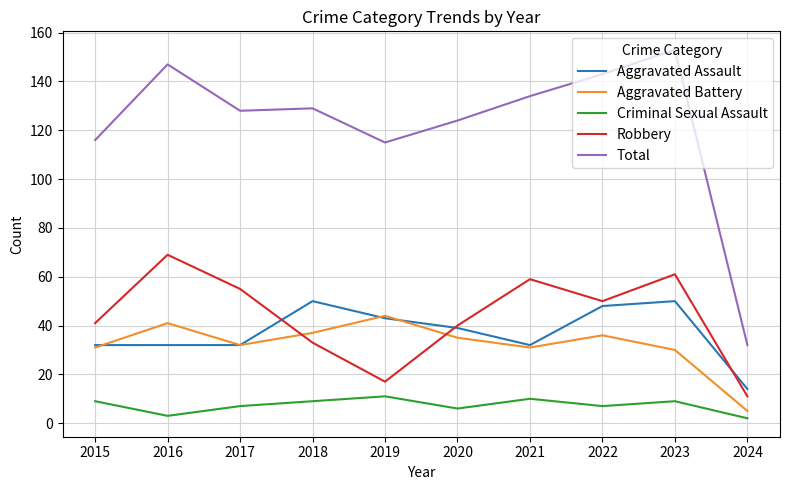

Does the chart have visible grid lines?

Yes